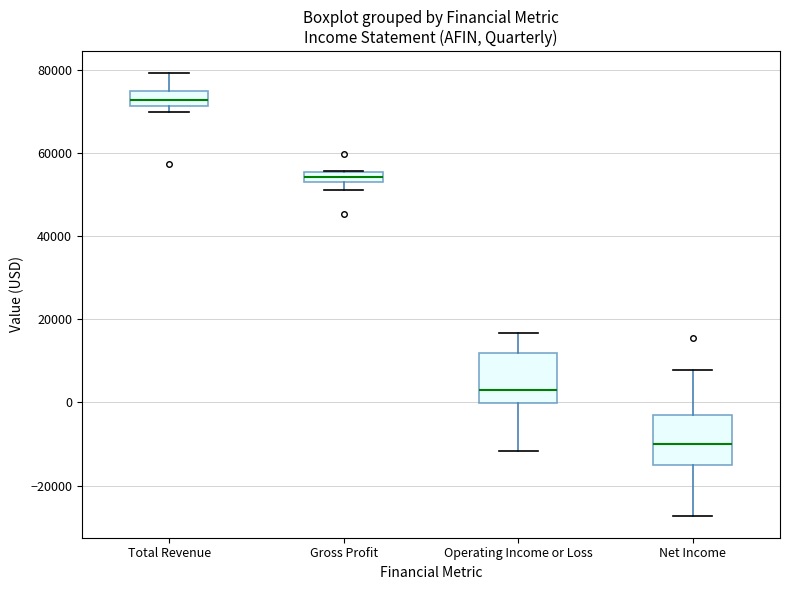

Where does the upper whisker of the box for Net Income end on the y-axis? The values are not printed on the chart, so give them approximately, as read against the axis.

8000